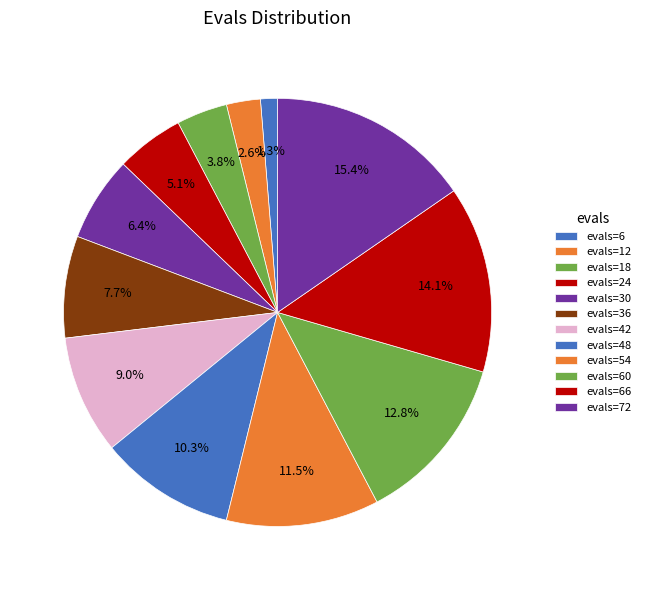

How many slices are in this pie chart?

12